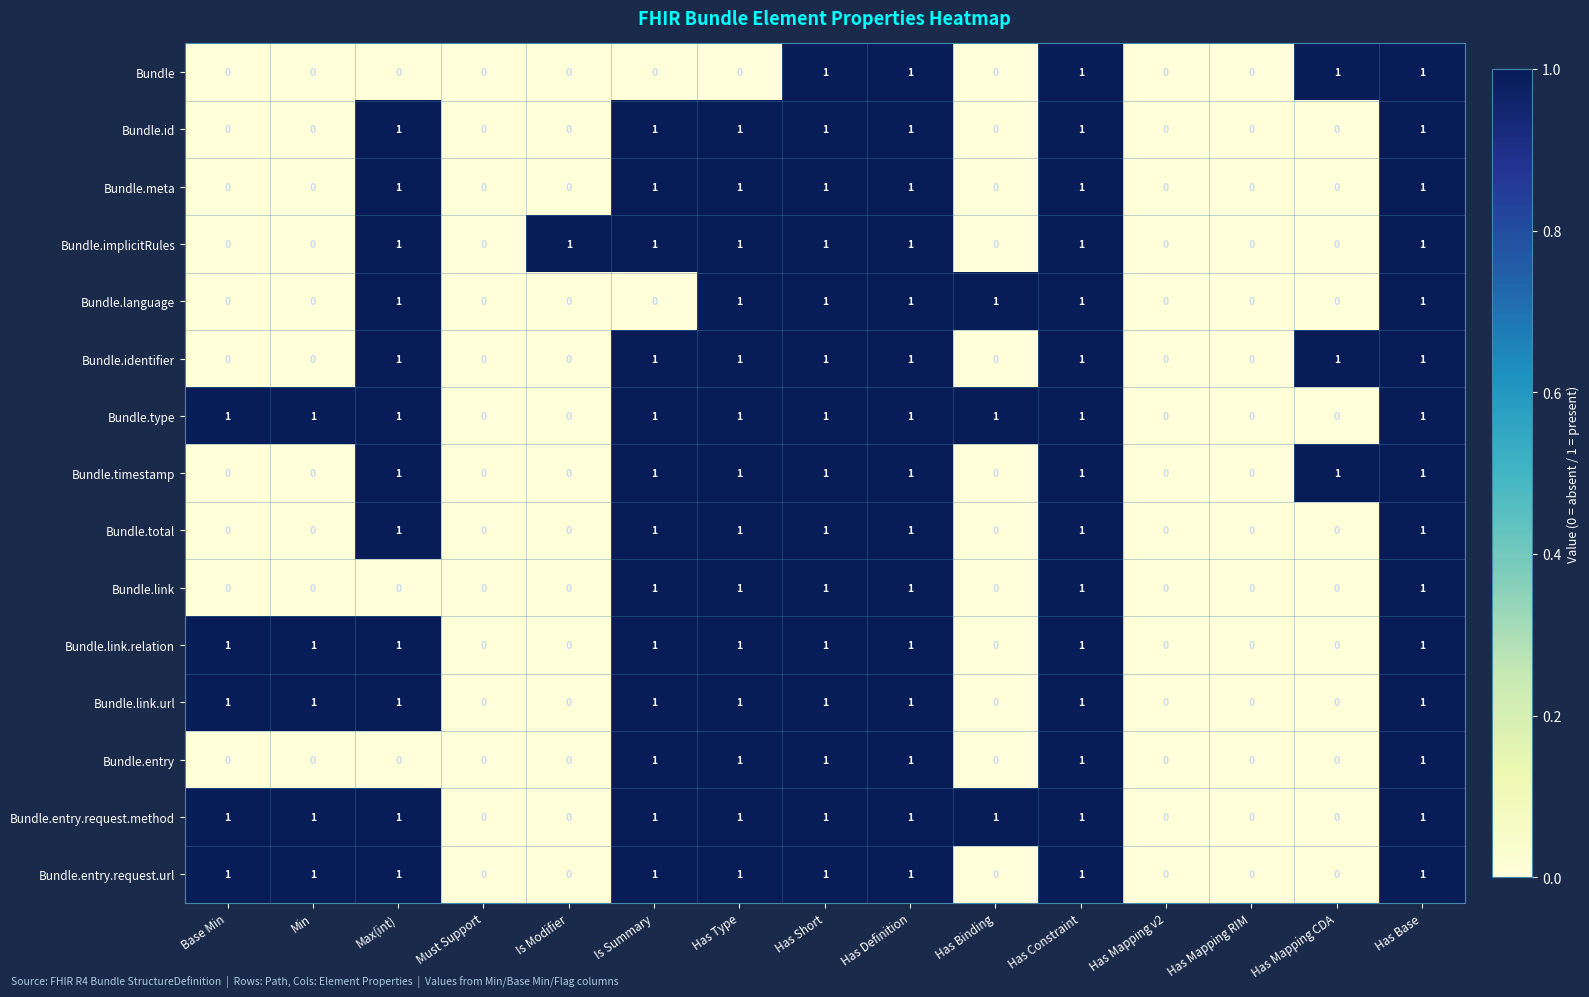

Count the Bundle.entry.request.method values in the range 0 to 1.

15